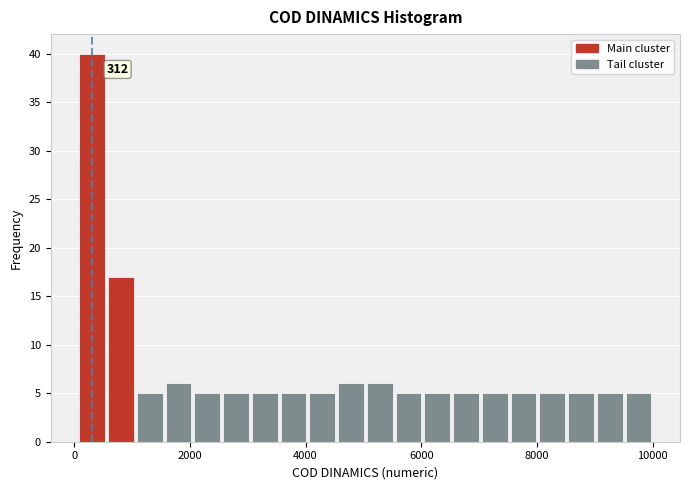

Around what value on the x-axis is the tallest bar? Give the approximate position of its centre, as read against the axis.

400